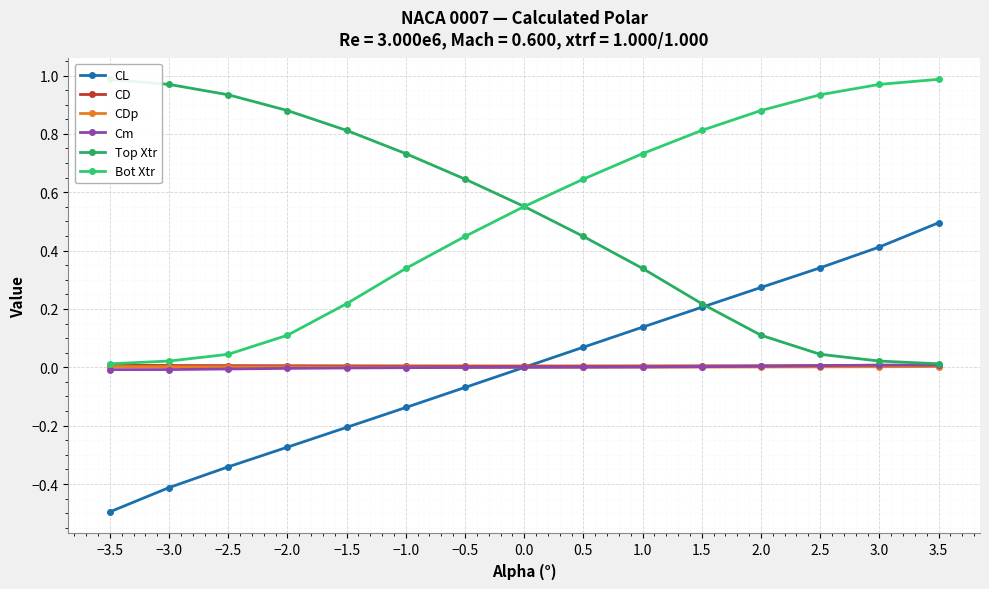

At how many categories does at least one series exceed 0?

15